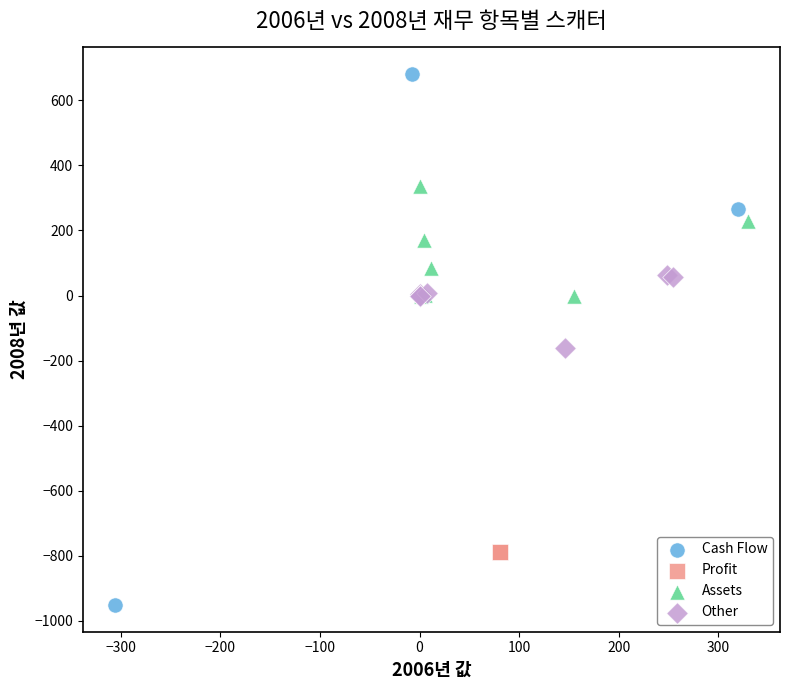

Which series reaches the minimum Y coordinate?

Cash Flow